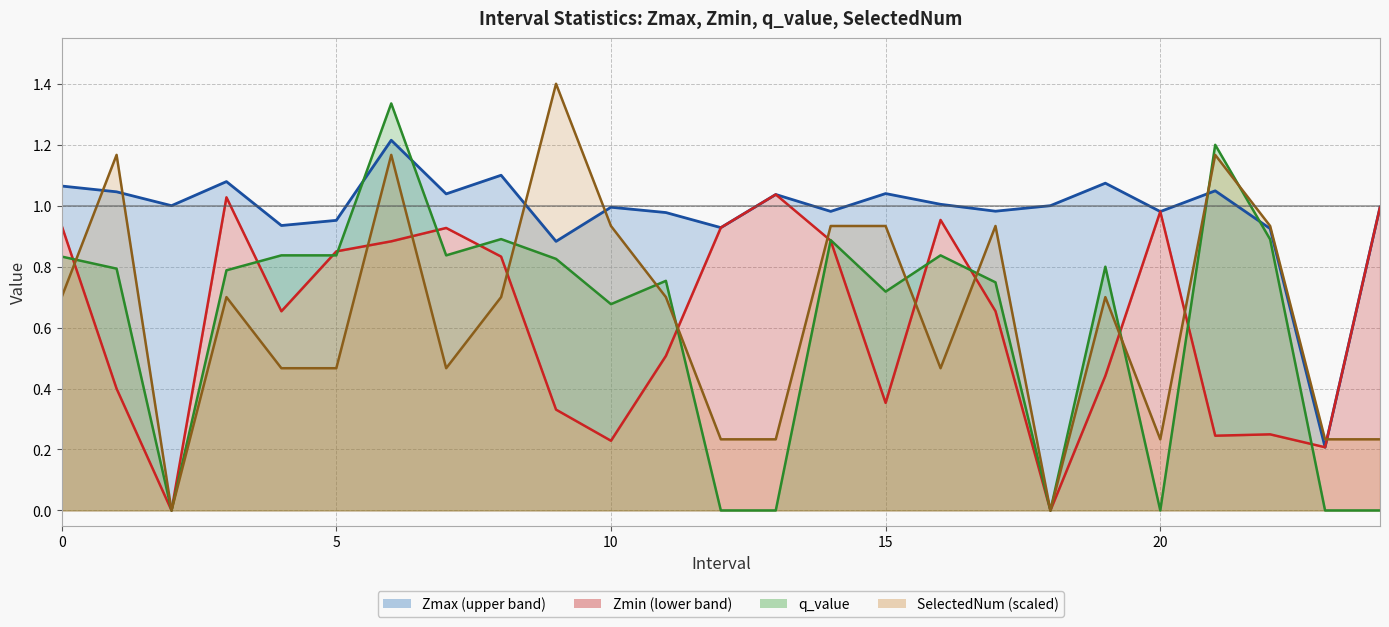

Is it true that Zmax equals 1.0 at 14?

True